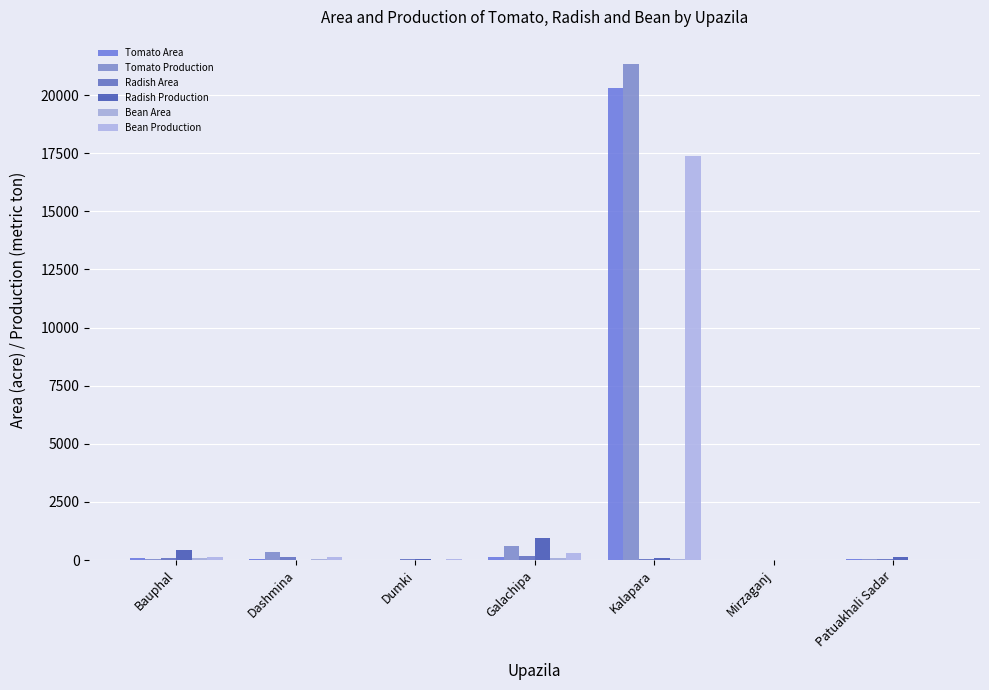

How many groups of bars are there?

7